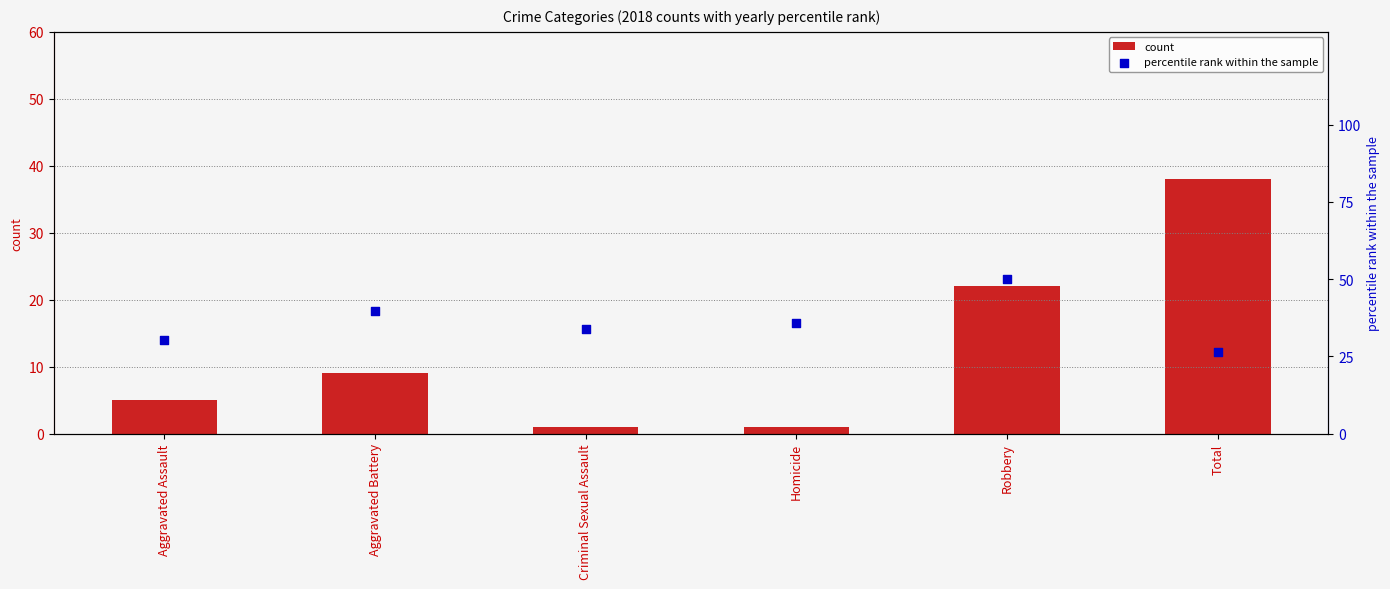

What is the total value across all series at Total?

64.4